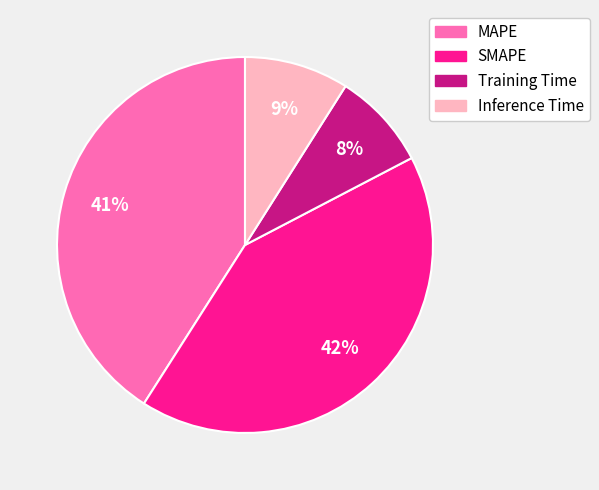

Is the sum of Training Time and MAPE greater than half?

No